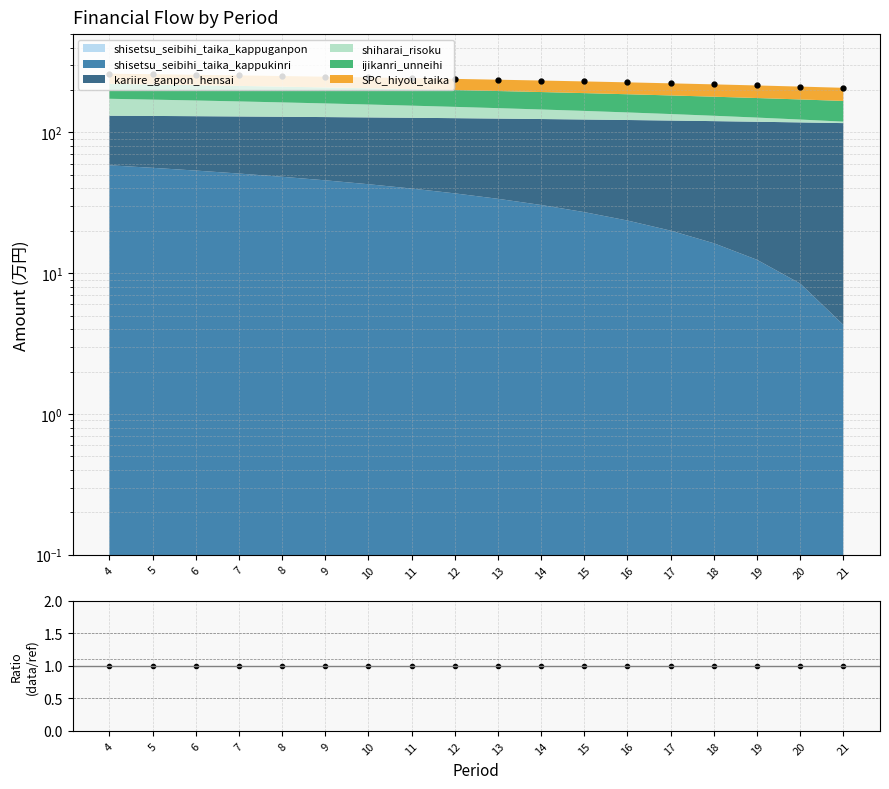

Does the chart have visible grid lines?

Yes